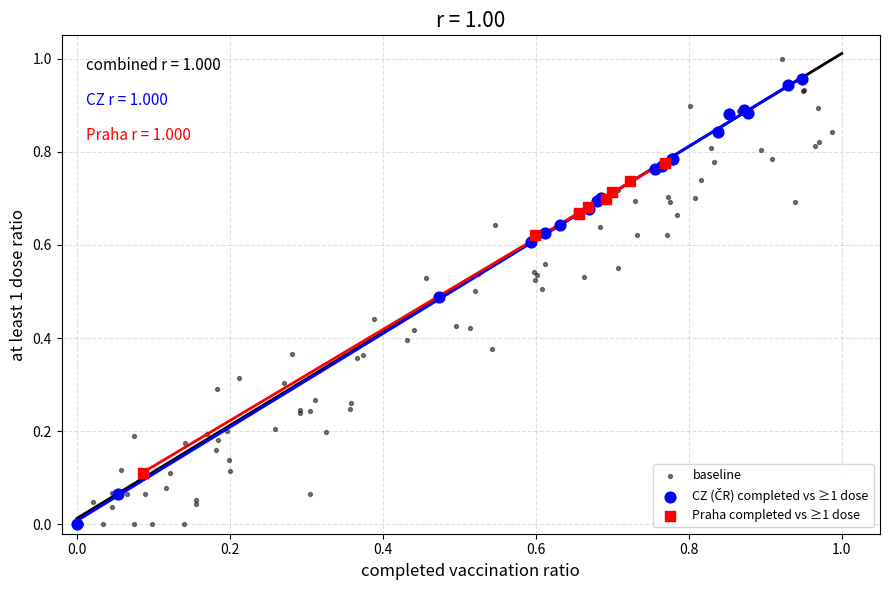

Which series has the largest Y range (max minus min)?

baseline